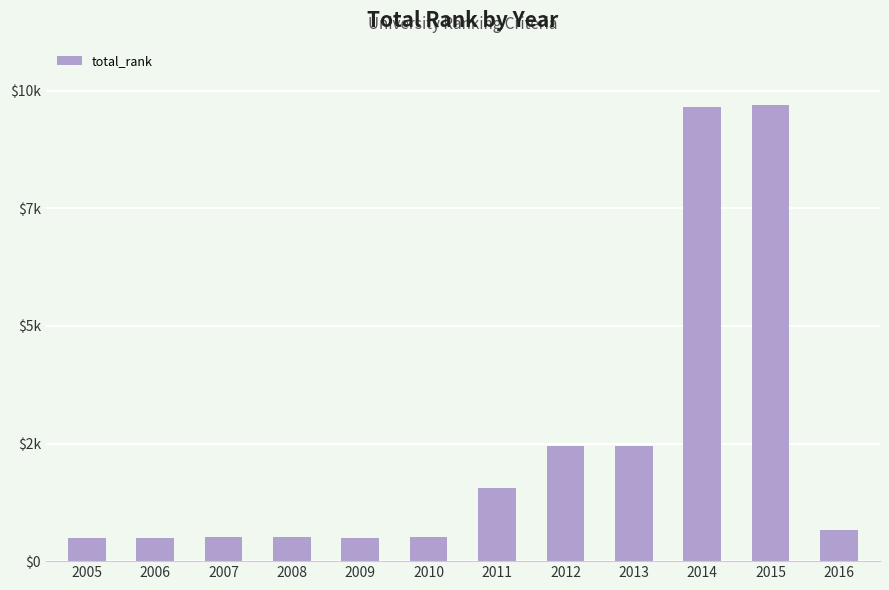

What is the ratio of the value at 2014 to the value at 2016?

14.7